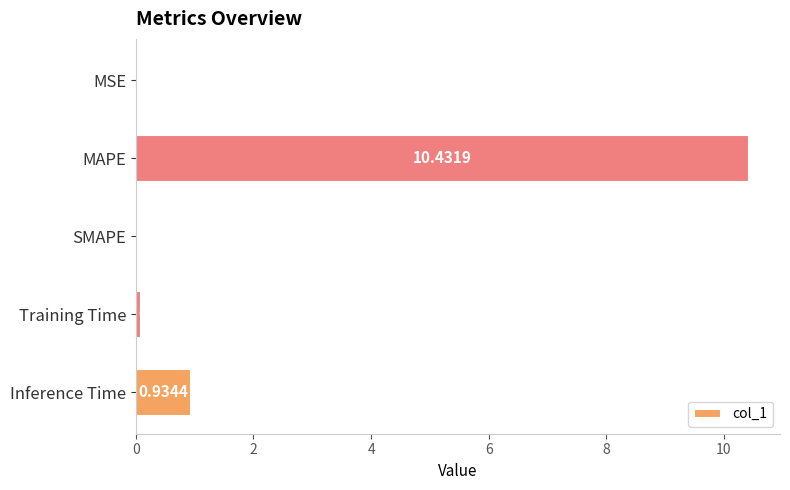

How many data points are above 0?

4